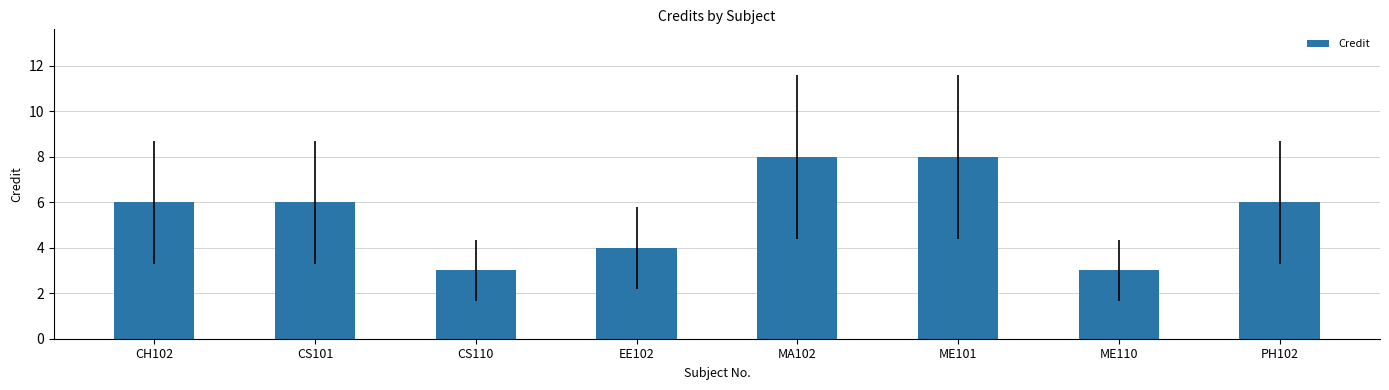

What is the label of the 4th bar from the left?

EE102